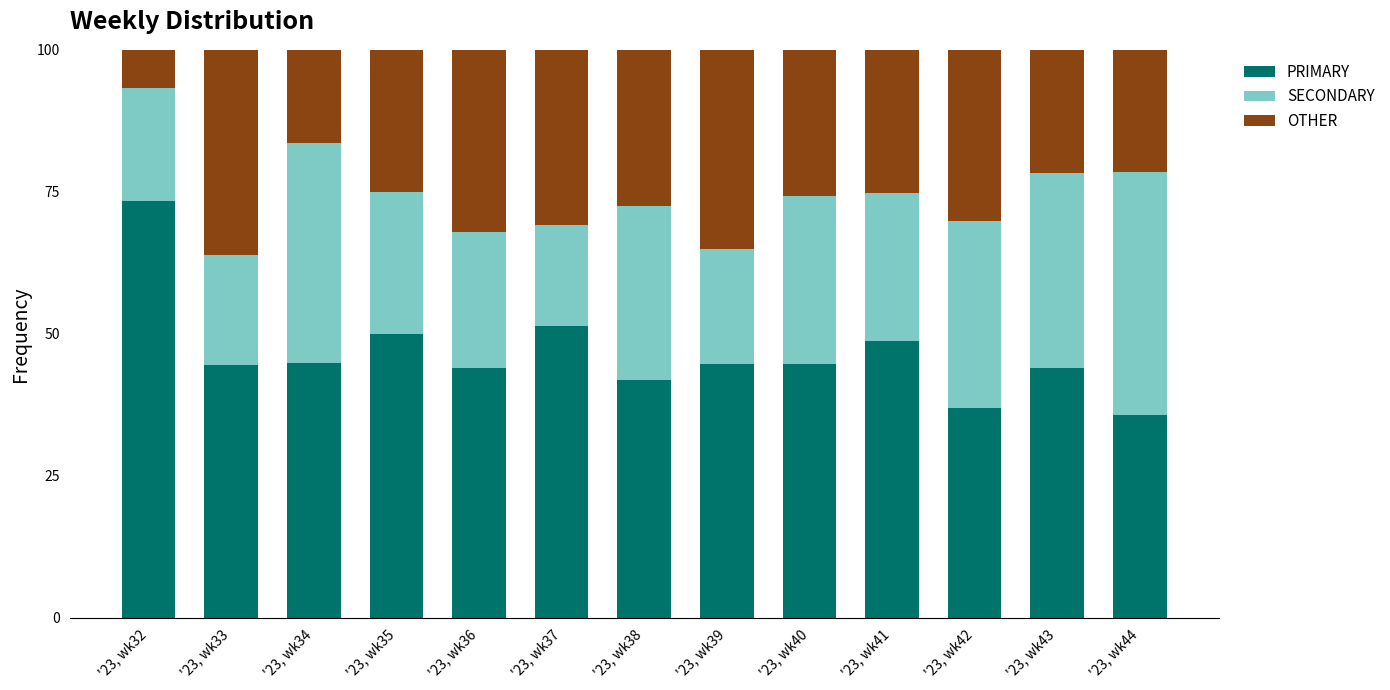

Rank the categories by PRIMARY value from lowest to highest.

'23, wk44, '23, wk42, '23, wk38, '23, wk36, '23, wk43, '23, wk33, '23, wk39, '23, wk40, '23, wk34, '23, wk41, '23, wk35, '23, wk37, '23, wk32